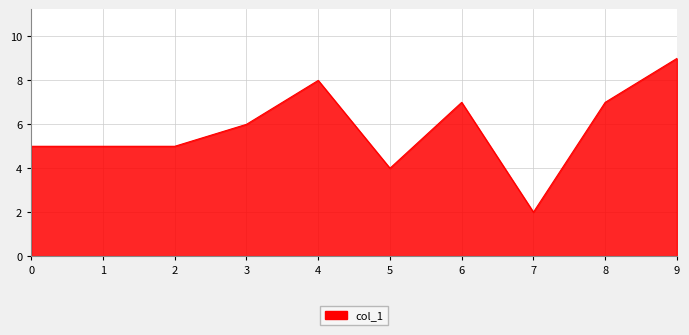

Which label corresponds to the smallest value in the chart?

7